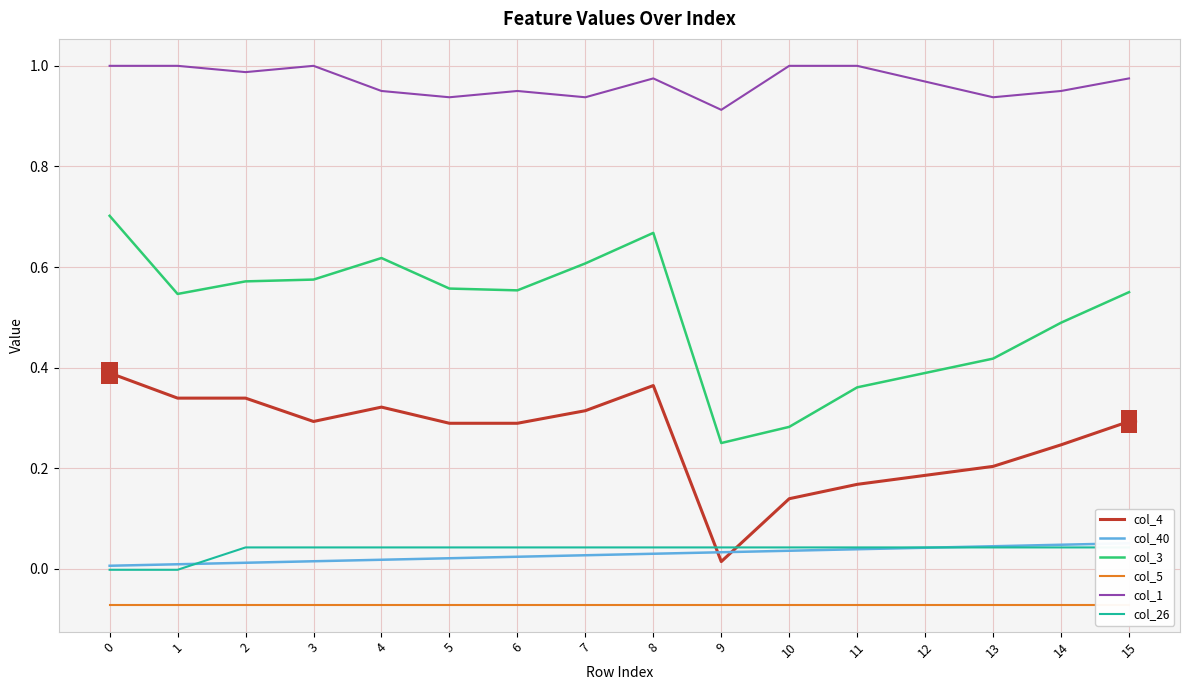

Reading right to left, what are all the values shown in this chart?

col_4: 0.3	0.2	0.2	0.2	0.2	0.1	0.0	0.4	0.3	0.3	0.3	0.3	0.3	0.3	0.3	0.4
col_40: 0.1	0.0	0.0	0.0	0.0	0.0	0.0	0.0	0.0	0.0	0.0	0.0	0.0	0.0	0.0	0.0
col_3: 0.6	0.5	0.4	0.4	0.4	0.3	0.2	0.7	0.6	0.6	0.6	0.6	0.6	0.6	0.5	0.7
col_5: -0.1	-0.1	-0.1	-0.1	-0.1	-0.1	-0.1	-0.1	-0.1	-0.1	-0.1	-0.1	-0.1	-0.1	-0.1	-0.1
col_1: 1.0	1.0	0.9	1.0	1.0	1.0	0.9	1.0	0.9	1.0	0.9	1.0	1.0	1.0	1.0	1.0
col_26: 0.0	0.0	0.0	0.0	0.0	0.0	0.0	0.0	0.0	0.0	0.0	0.0	0.0	0.0	-0.0	-0.0